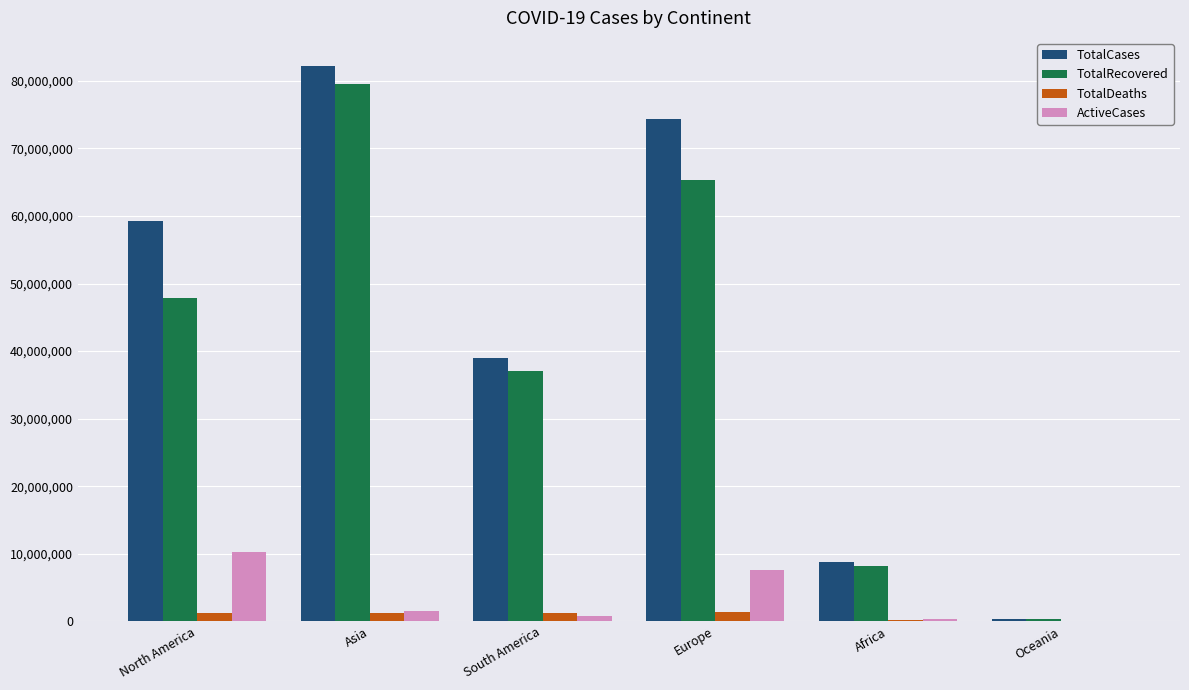

Which series changed the most between Europe and Africa?

TotalCases